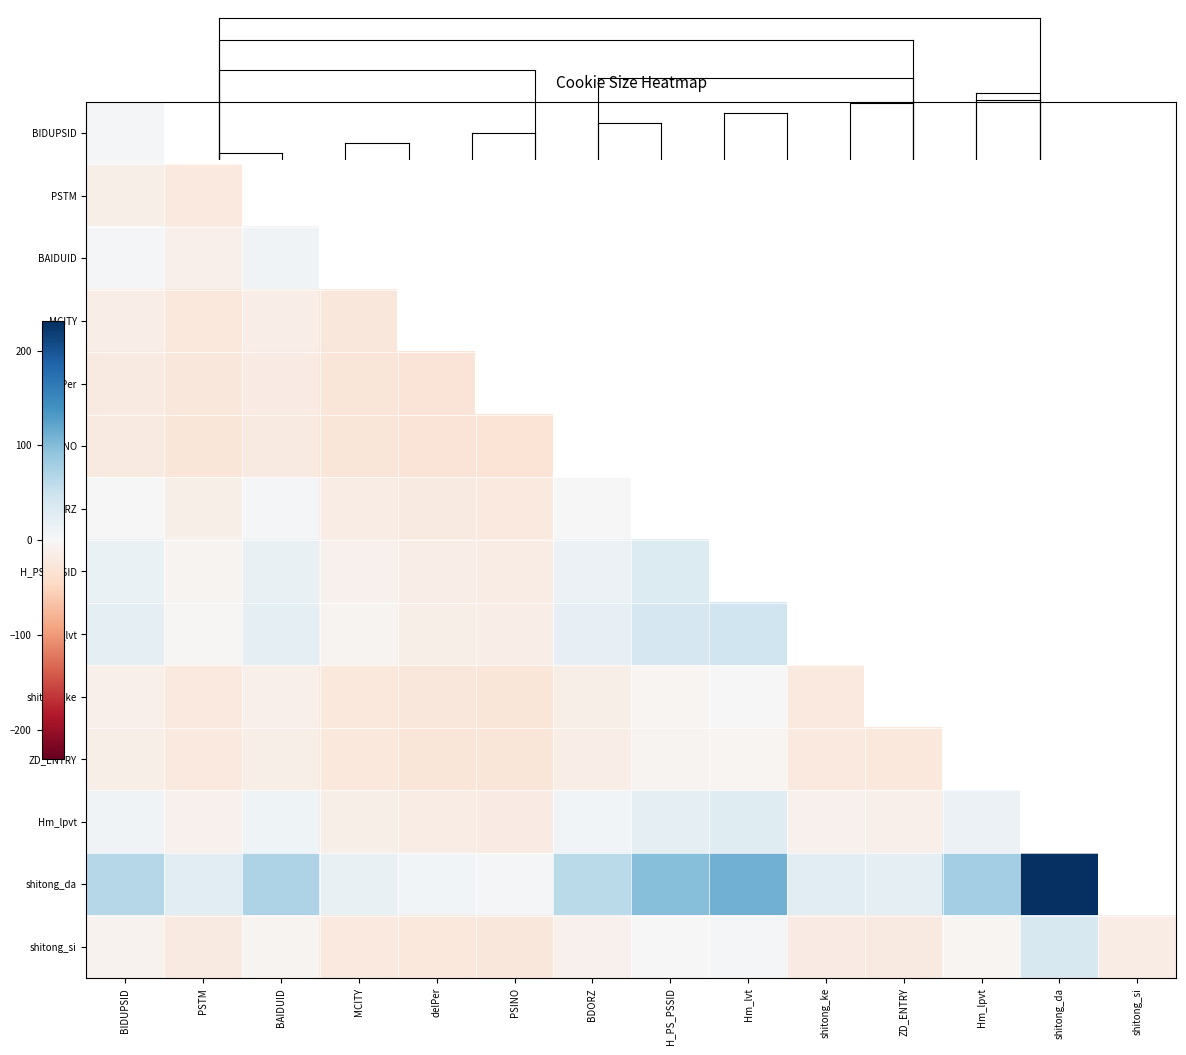

List the series in order of their peak value, highest first.

shitong_da, Hm_lvt, shitong_si, H_PS_PSSID, Hm_lpvt, BAIDUID, BDORZ, BIDUPSID, shitong_ke, ZD_ENTRY, PSTM, MCITY, delPer, PSINO